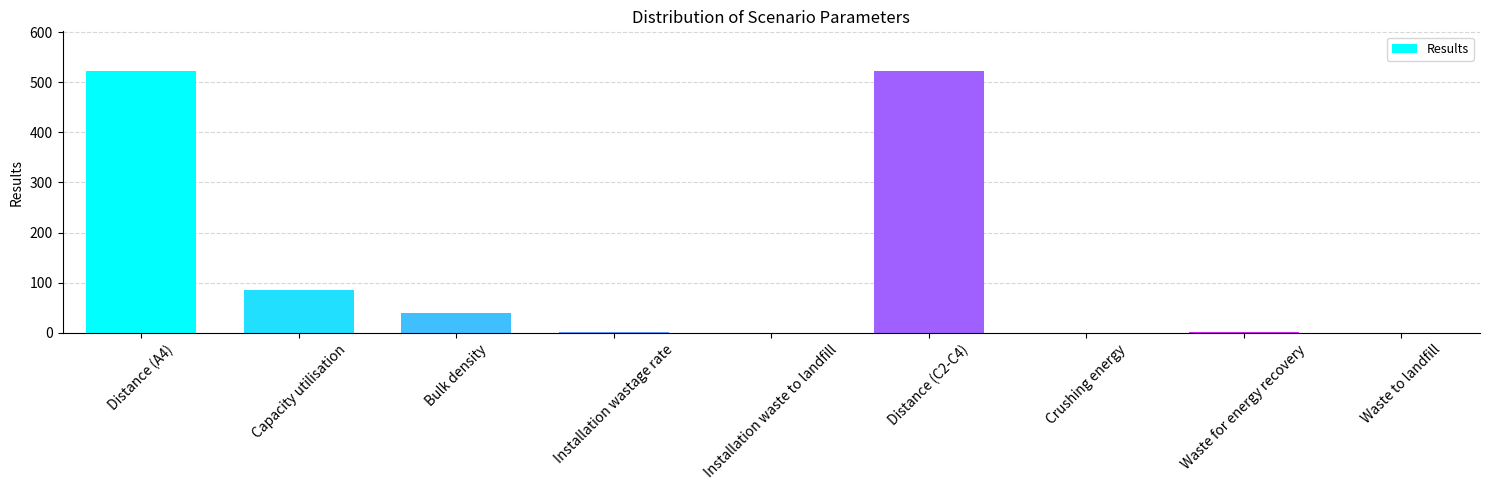

Where is the data nearest to the value 261?

Capacity utilisation